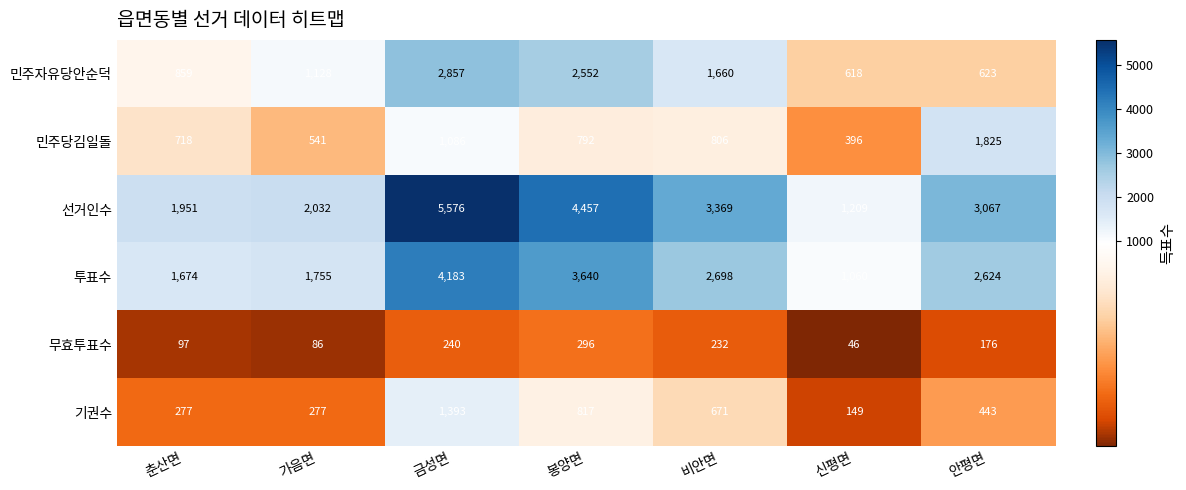

Count the number of data series in this chart.

6